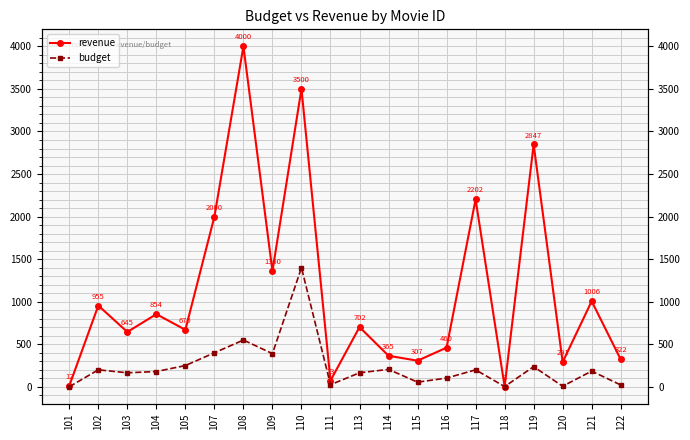

Which category has the lowest value across all series?

101